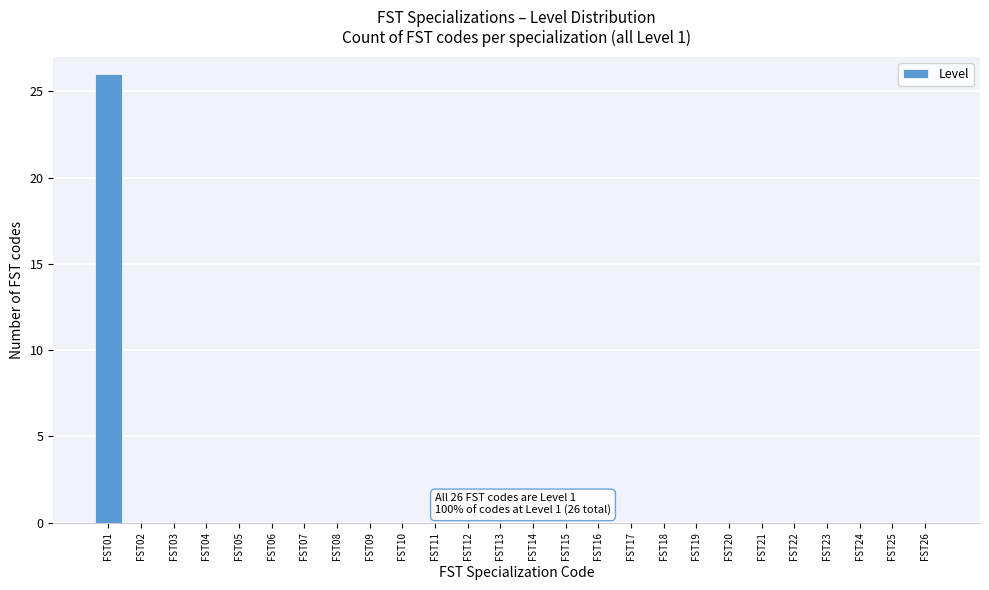

Reading right to left, what are all the values shown in this chart?

FST26=0	FST25=0	FST24=0	FST23=0	FST22=0	FST21=0	FST20=0	FST19=0	FST18=0	FST17=0	FST16=0	FST15=0	FST14=0	FST13=0	FST12=0	FST11=0	FST10=0	FST09=0	FST08=0	FST07=0	FST06=0	FST05=0	FST04=0	FST03=0	FST02=0	FST01=26